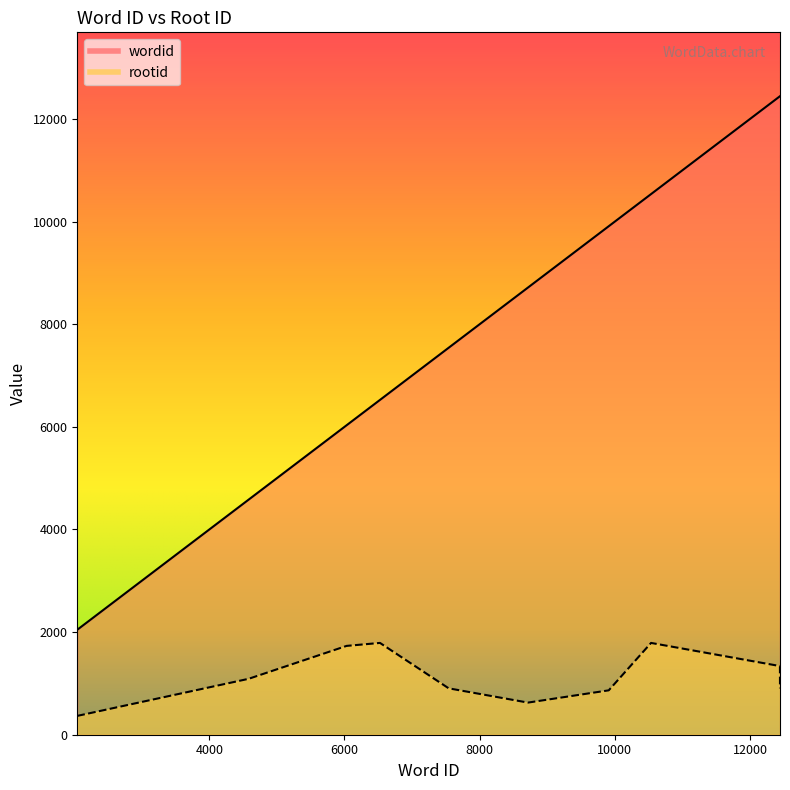

Reading left to right, extract all data points from this chart.

wordid: 2046	4580	6031	6525	7542	8715	9910	10536	12443	12444
rootid: 367	1089	1731	1789	904	626	865	1789	1338	904